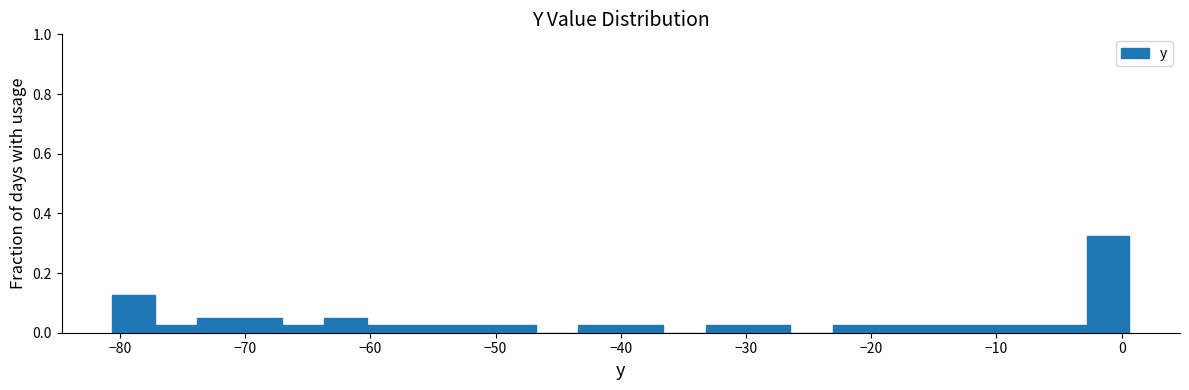

Around what value on the x-axis is the tallest bar? Give the approximate position of its centre, as read against the axis.

-1